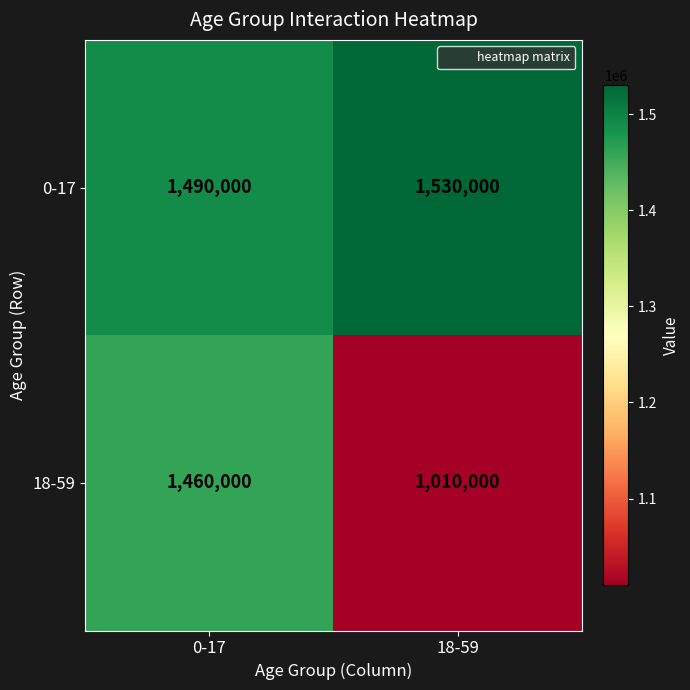

The value of 0-17 at 0-17 is 1490000. True or false?

True